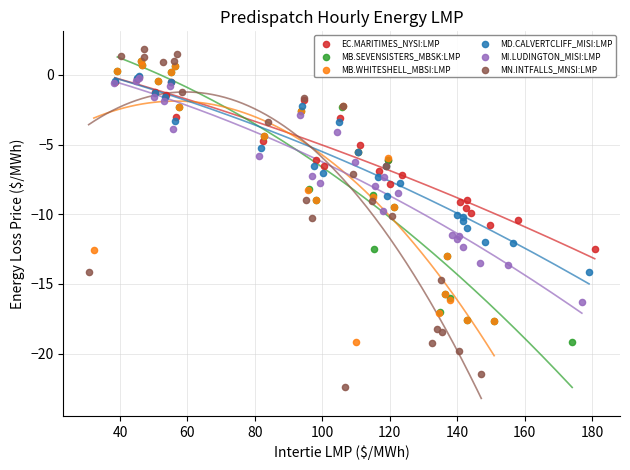

Which series has the largest Y range (max minus min)?

MN.INTFALLS_MNSI:LMP